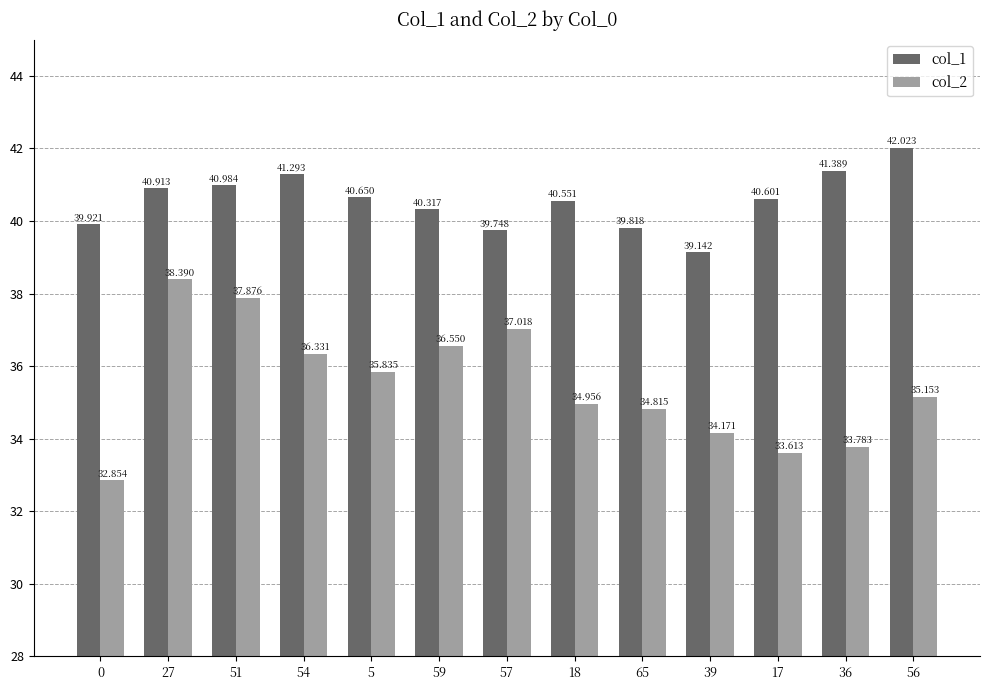

Is the value of col_2 at 39 greater than the value of col_1 at 54?

No